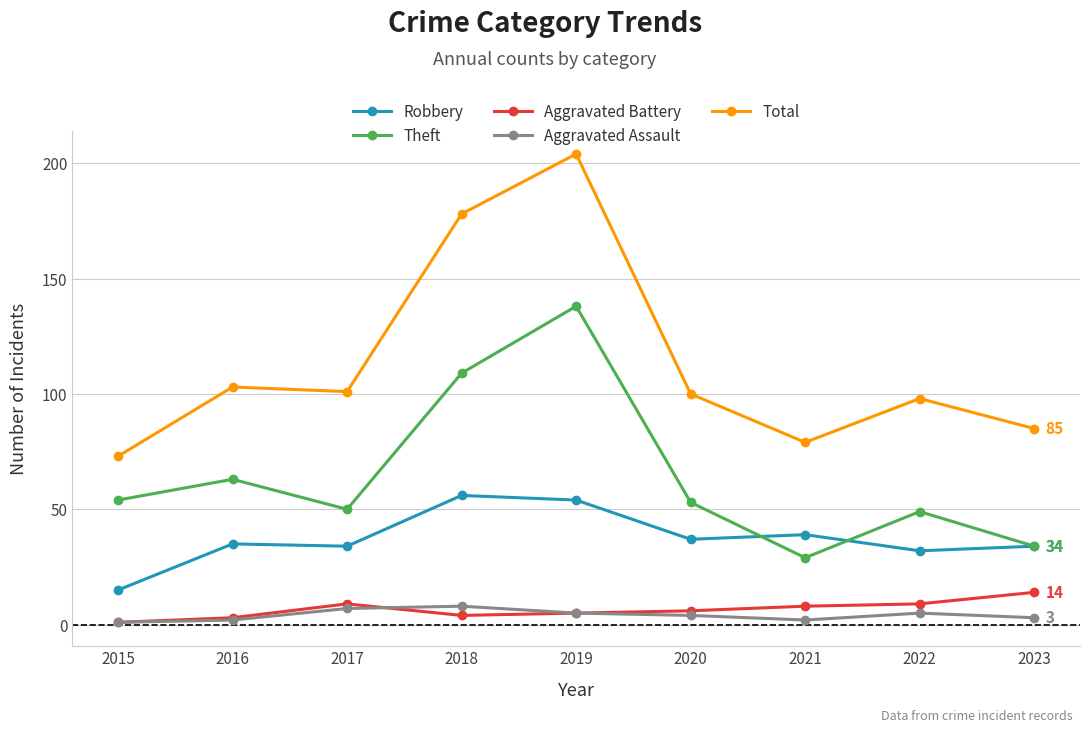

Reading right to left, extract all data points from this chart.

Robbery: 2023=34	2022=32	2021=39	2020=37	2019=54	2018=56	2017=34	2016=35	2015=15
Theft: 2023=34	2022=49	2021=29	2020=53	2019=138	2018=109	2017=50	2016=63	2015=54
Aggravated Battery: 2023=14	2022=9	2021=8	2020=6	2019=5	2018=4	2017=9	2016=3	2015=1
Aggravated Assault: 2023=3	2022=5	2021=2	2020=4	2019=5	2018=8	2017=7	2016=2	2015=1
Total: 2023=85	2022=98	2021=79	2020=100	2019=204	2018=178	2017=101	2016=103	2015=73